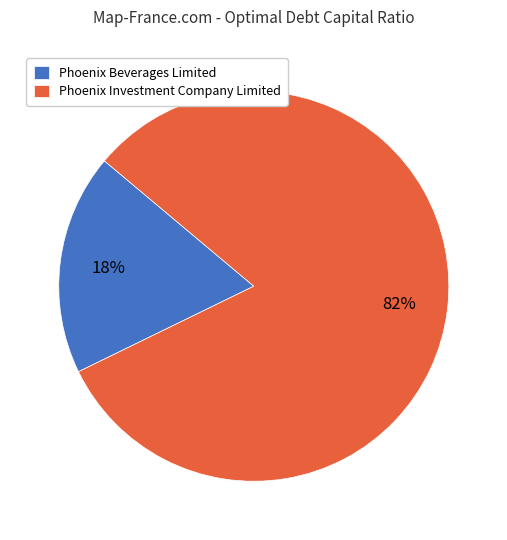

Count the number of slices in the pie.

2